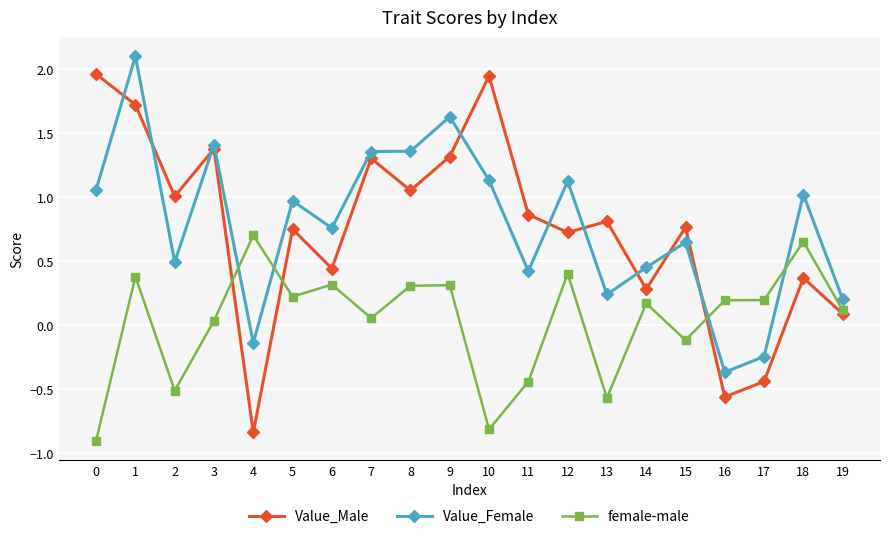

How many lines are shown in the chart?

3